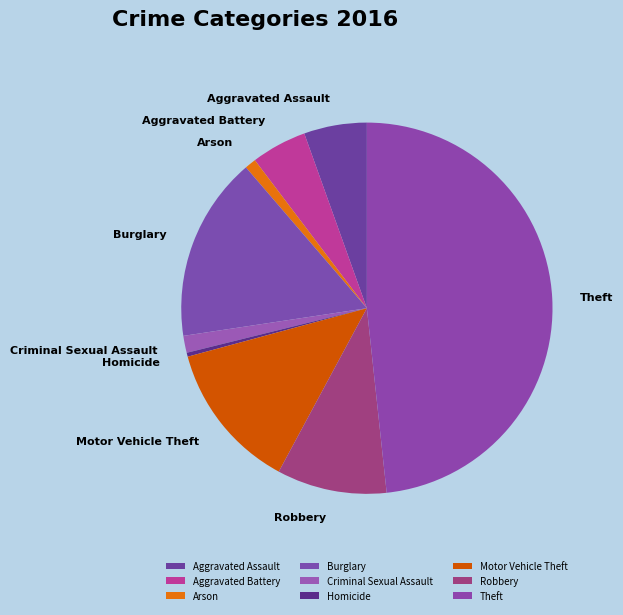

Approximately how many times larger is the value at Theft compared to Motor Vehicle Theft?

3.7